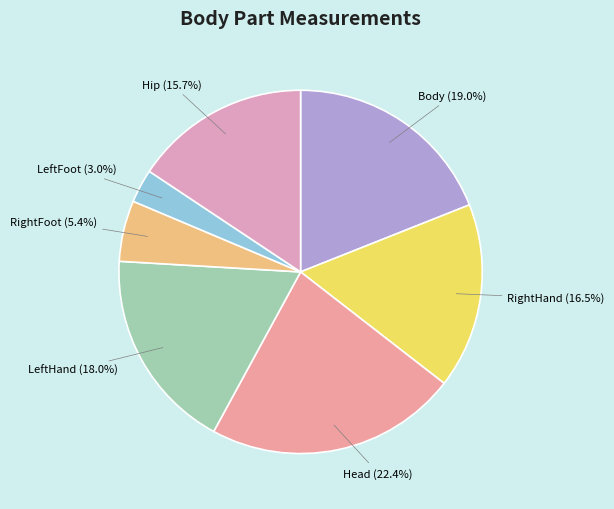

How many segments does this pie chart have?

7